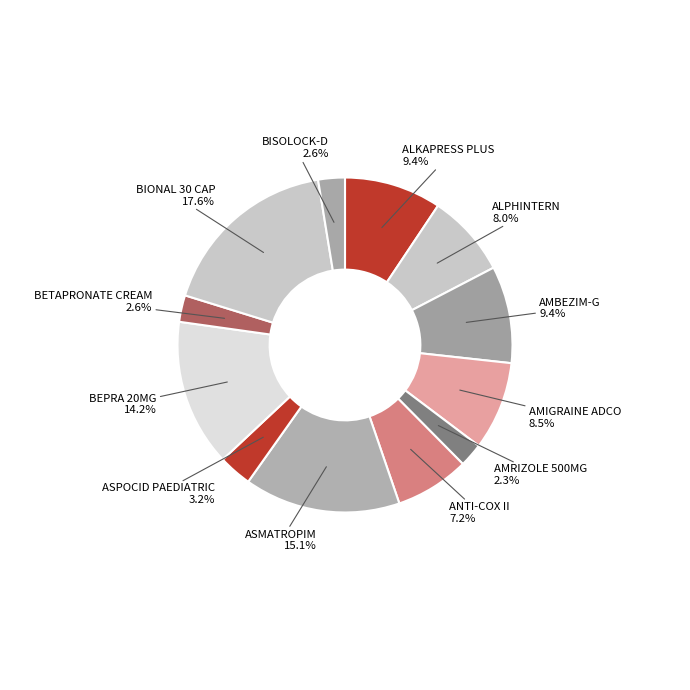

What is the largest slice in the pie chart?

BIONAL 30 CAP